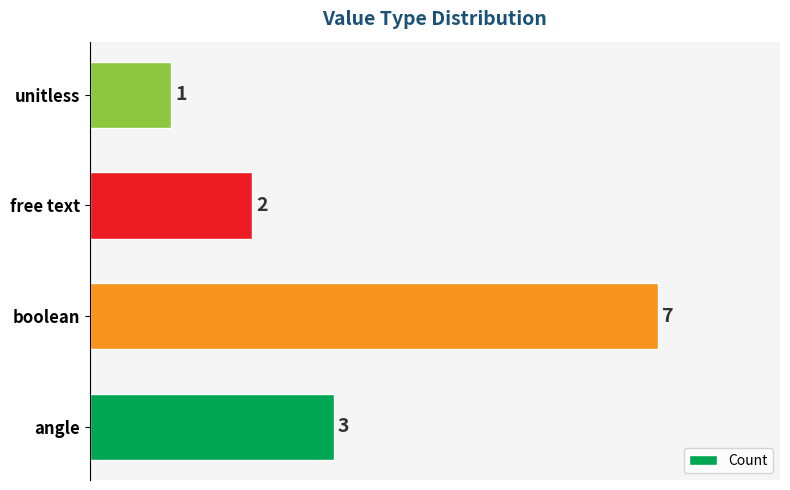

Rank the categories by value from highest to lowest.

boolean, angle, free text, unitless